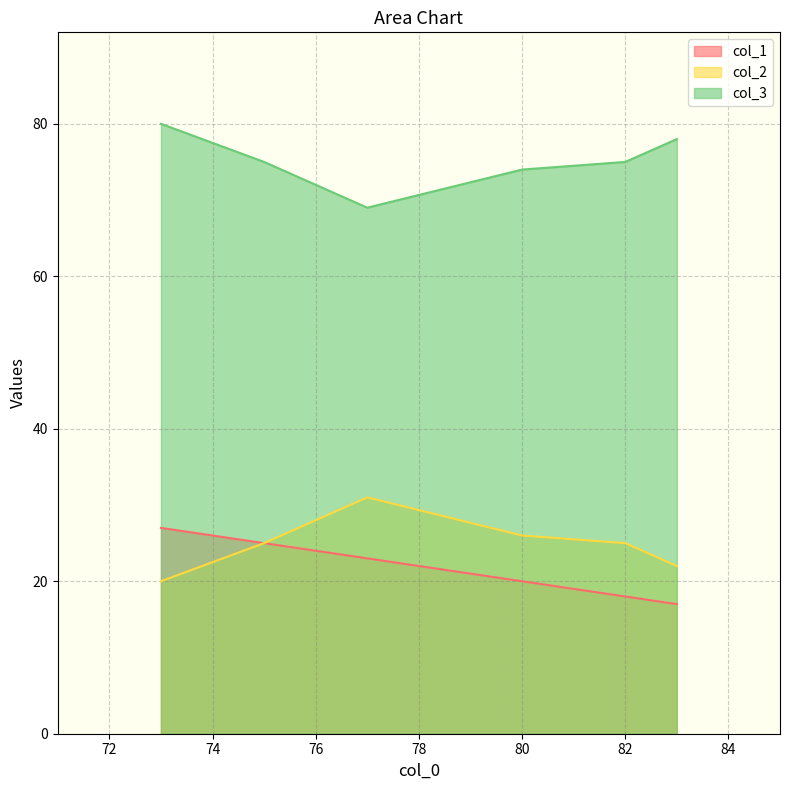

Rank the series by their maximum value, from highest to lowest.

col_3, col_2, col_1